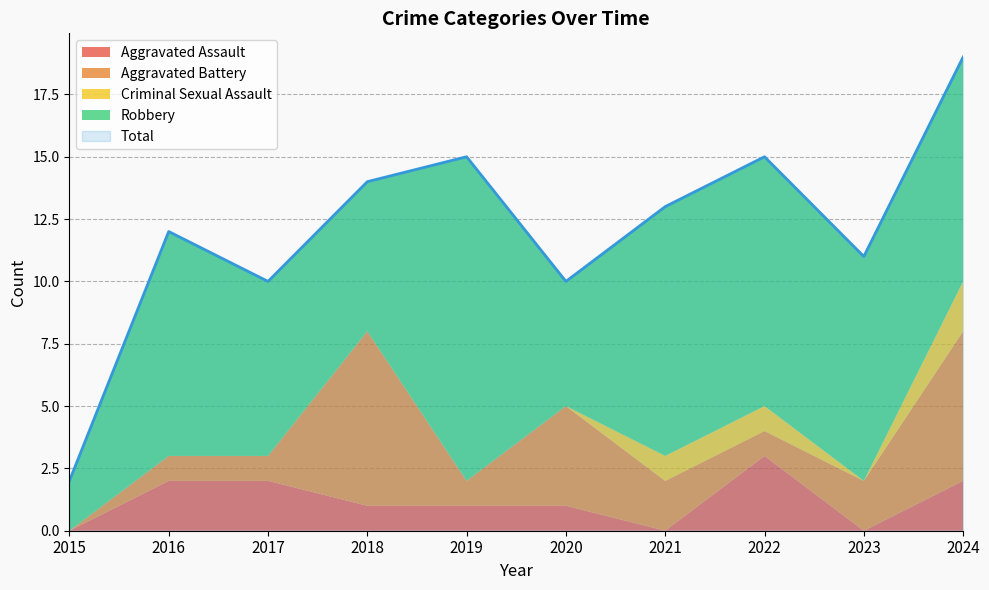

What is the difference between the highest and lowest values at 2019?

15